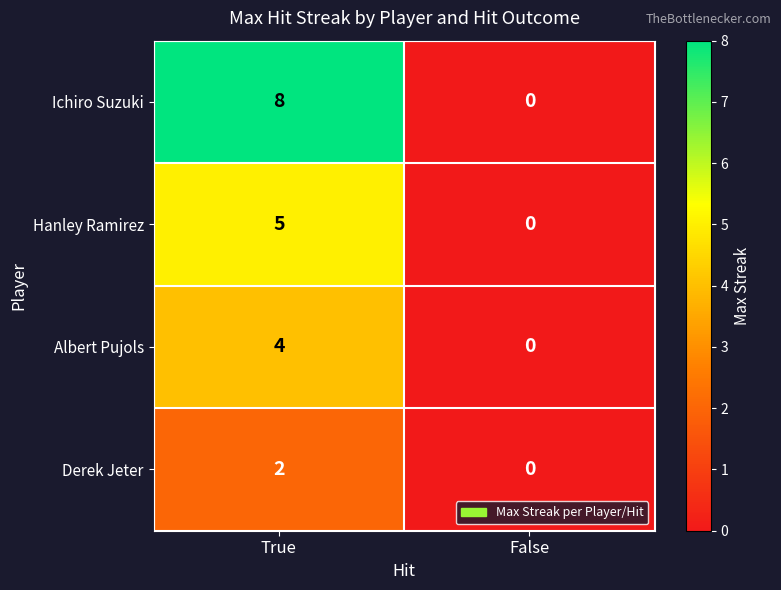

At which label does Albert Pujols reach its minimum?

False